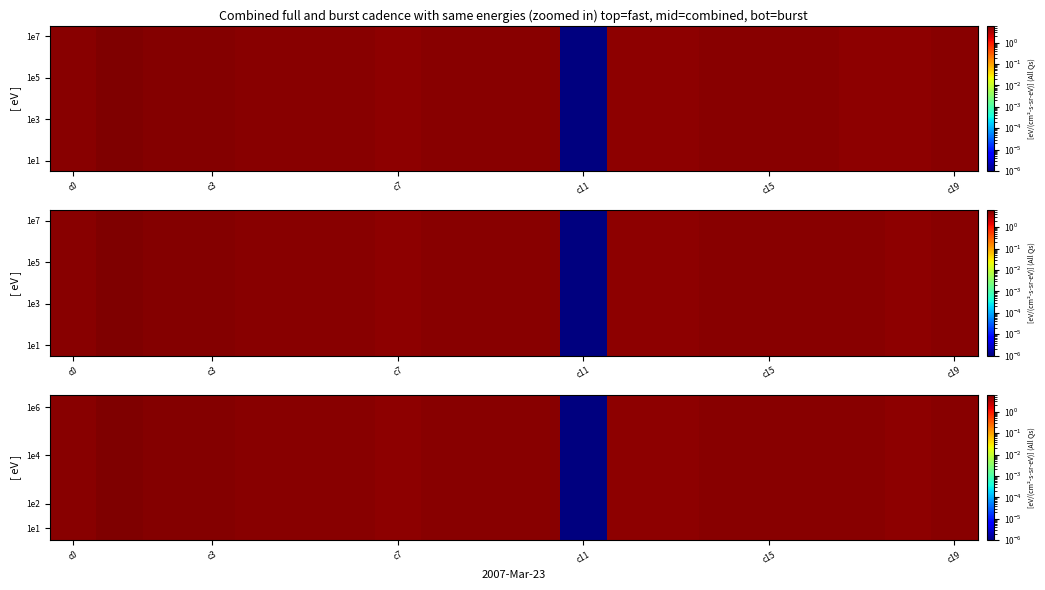

At which label does 1e1 first exceed 5?

c0